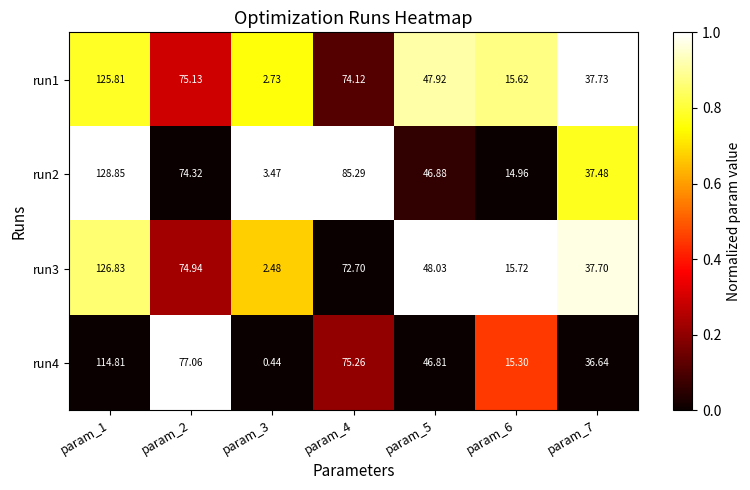

How many series are shown in this chart?

4